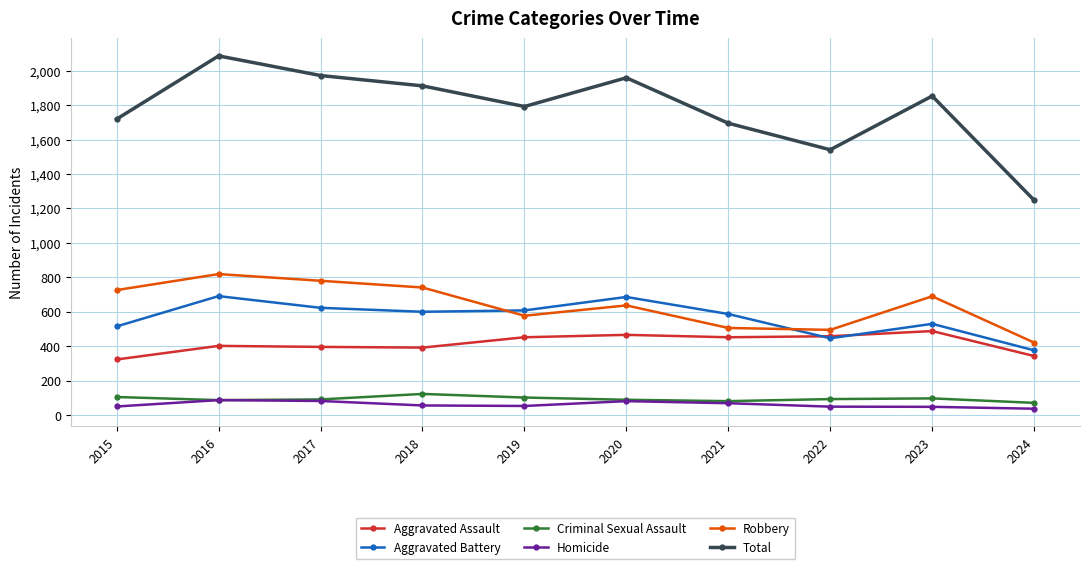

True or false: Robbery and Criminal Sexual Assault intersect in this chart.

False